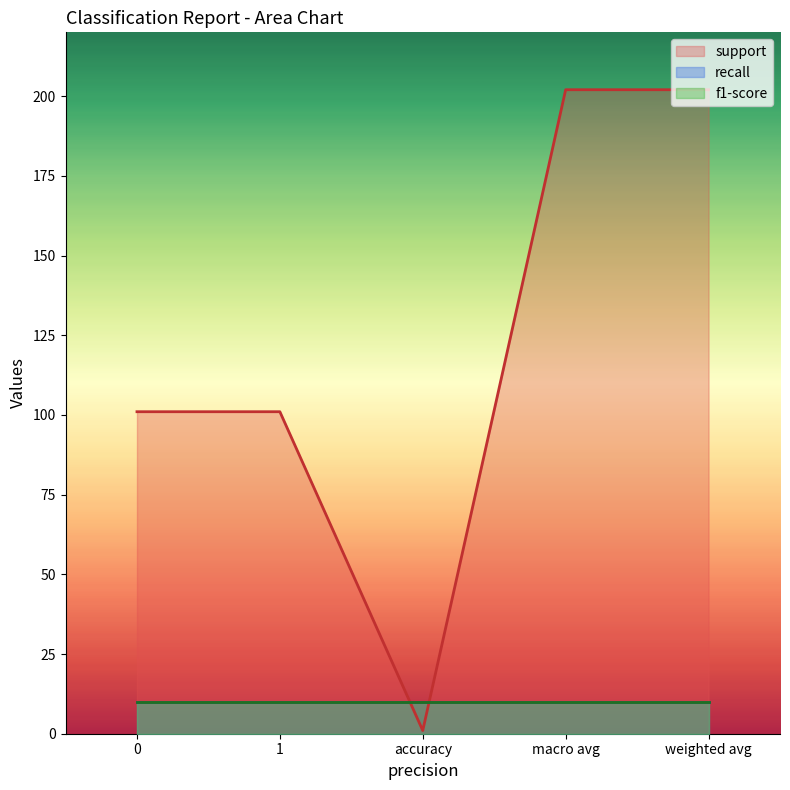

What is the label of the 2nd point from the left?

1